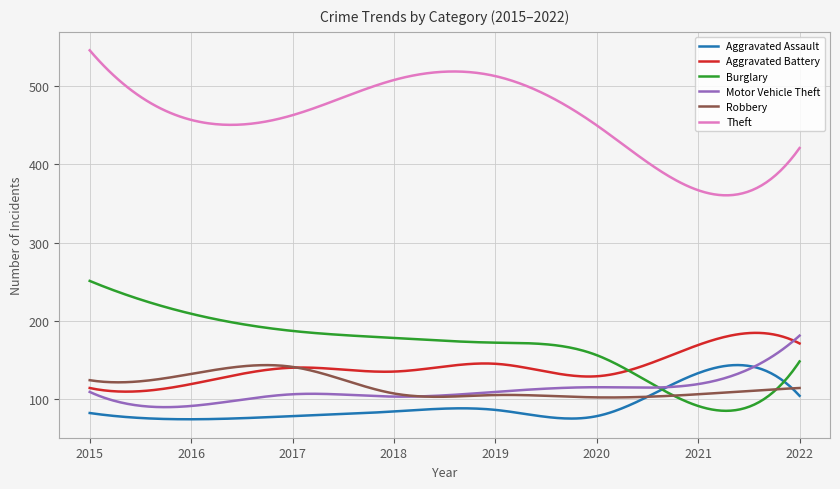

What is the maximum value shown in the chart?

546.0